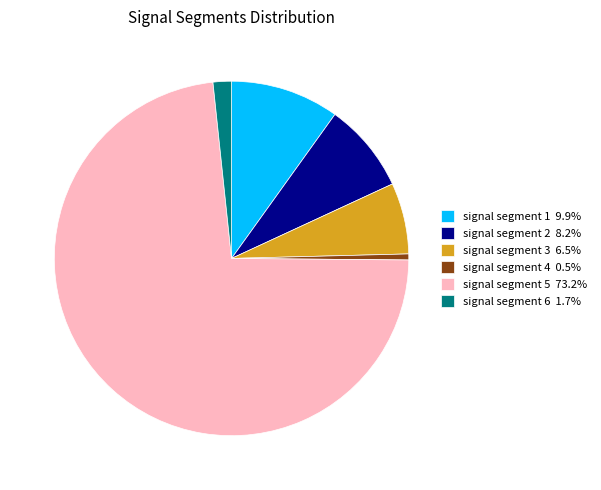

The signal segment 5 slice represents 73% of the pie. True or false?

True